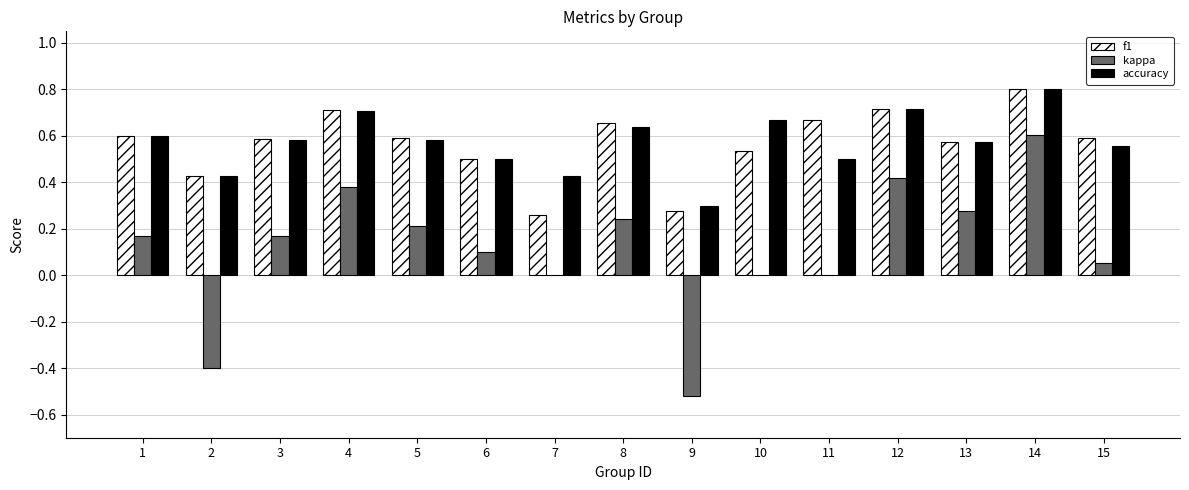

How many accuracy values are between 0 and 1?

15